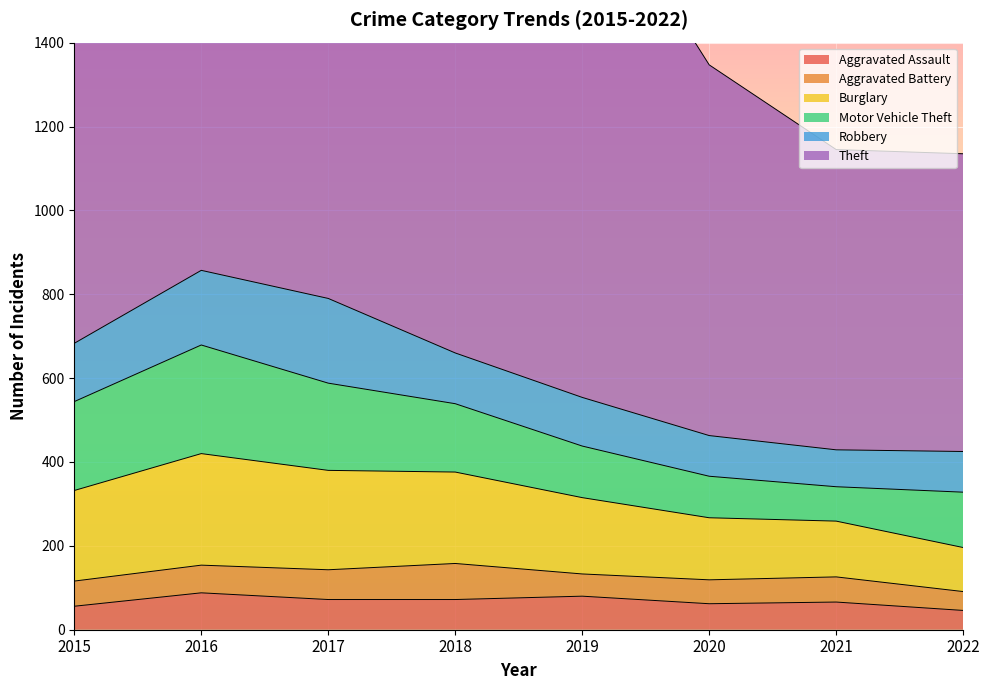

What is the sum of all Burglary values?

1505